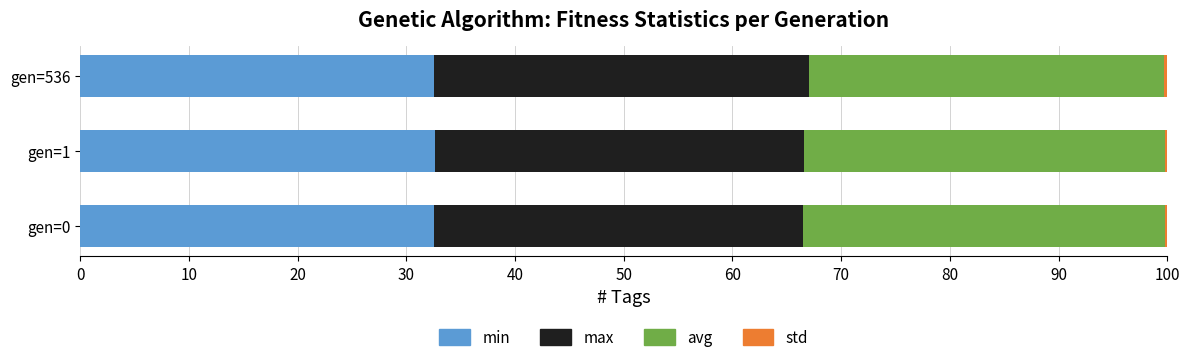

What is the highest value of the min series?

32.7